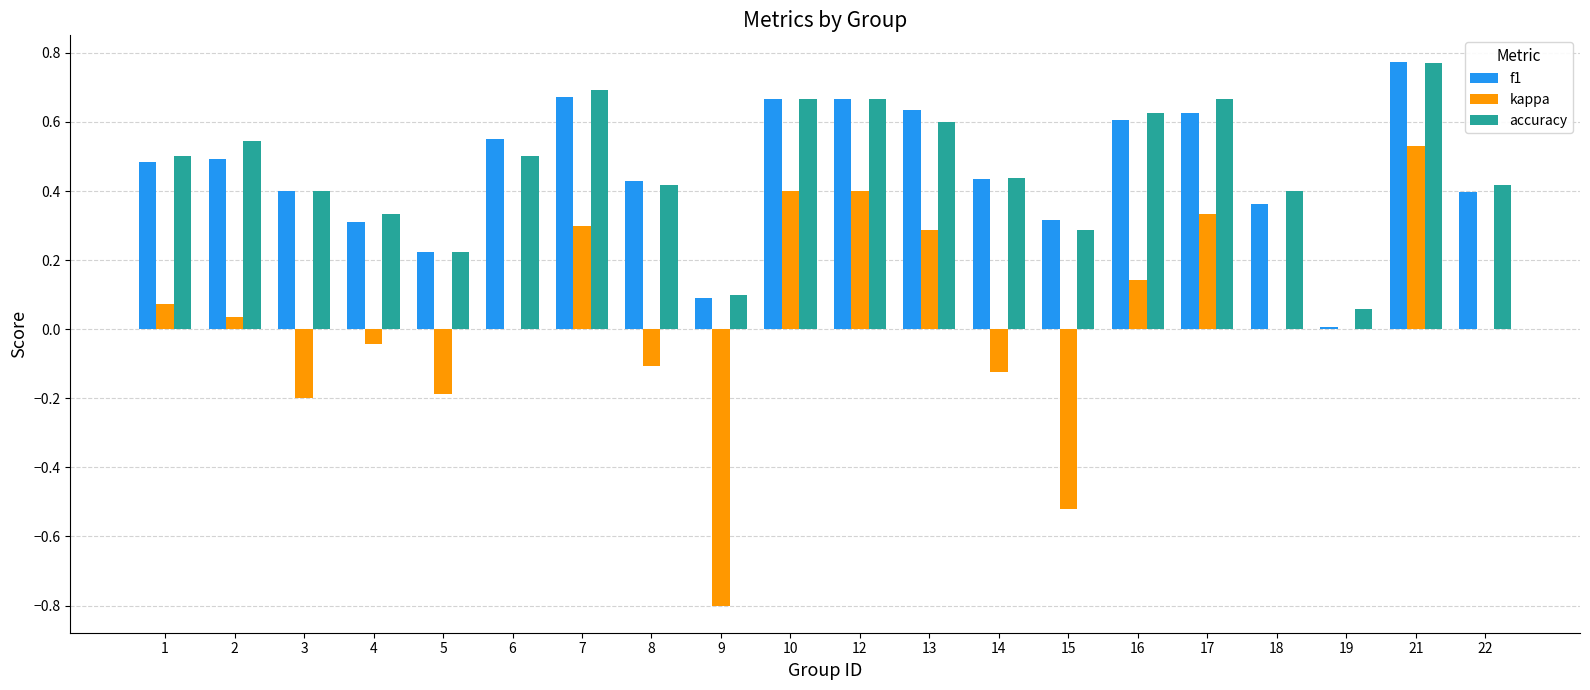

What is the sum of the accuracy values at 4 and 21?

1.1